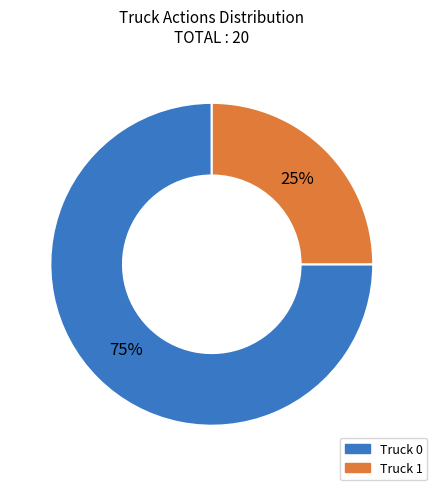

Which slice represents more than half of the pie?

Truck 0